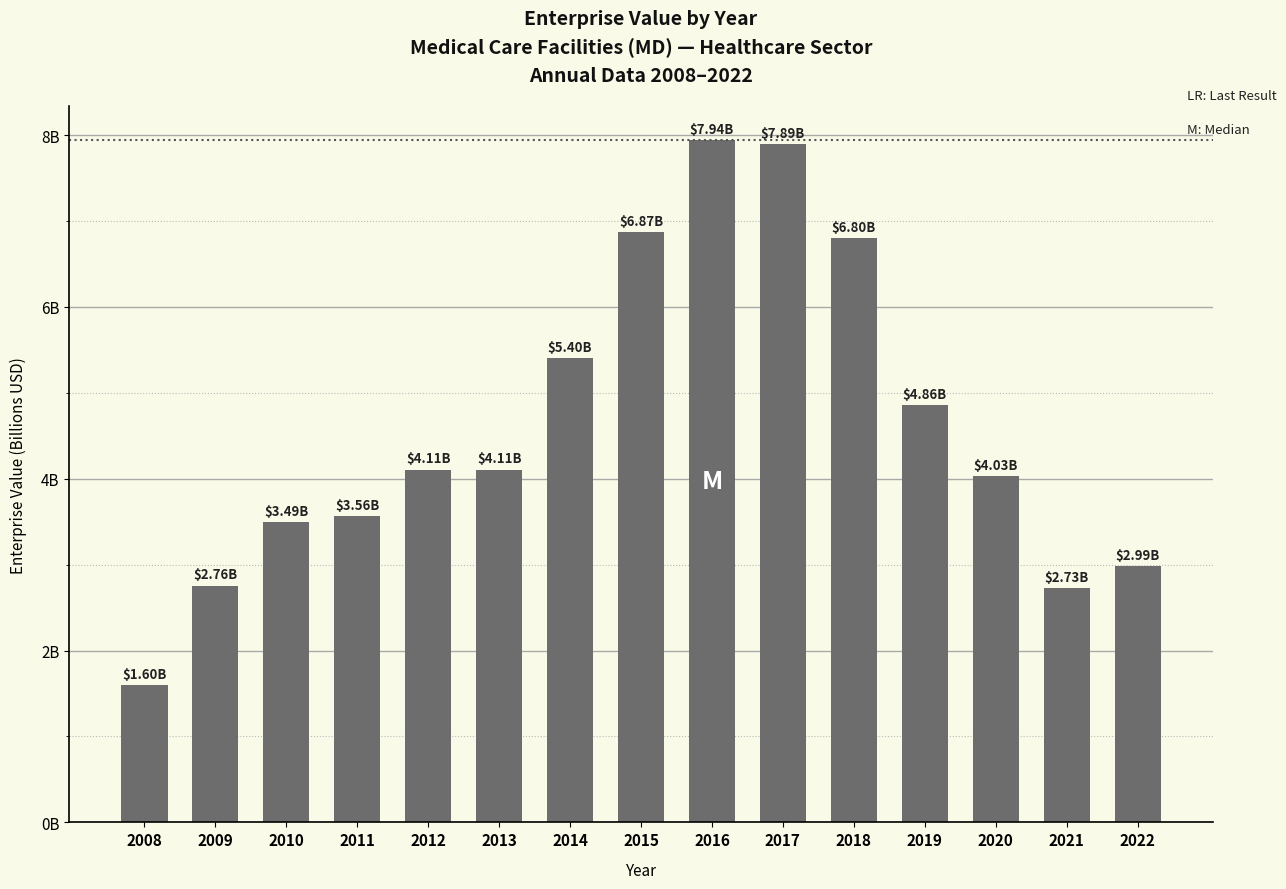

Which has a higher value, 2009 or 2013?

2013